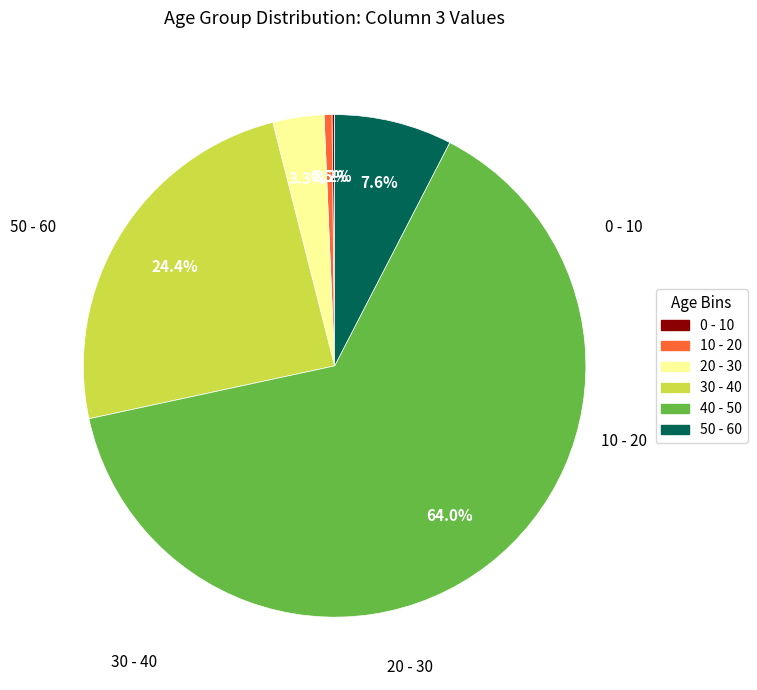

Is there a majority slice in this chart?

Yes